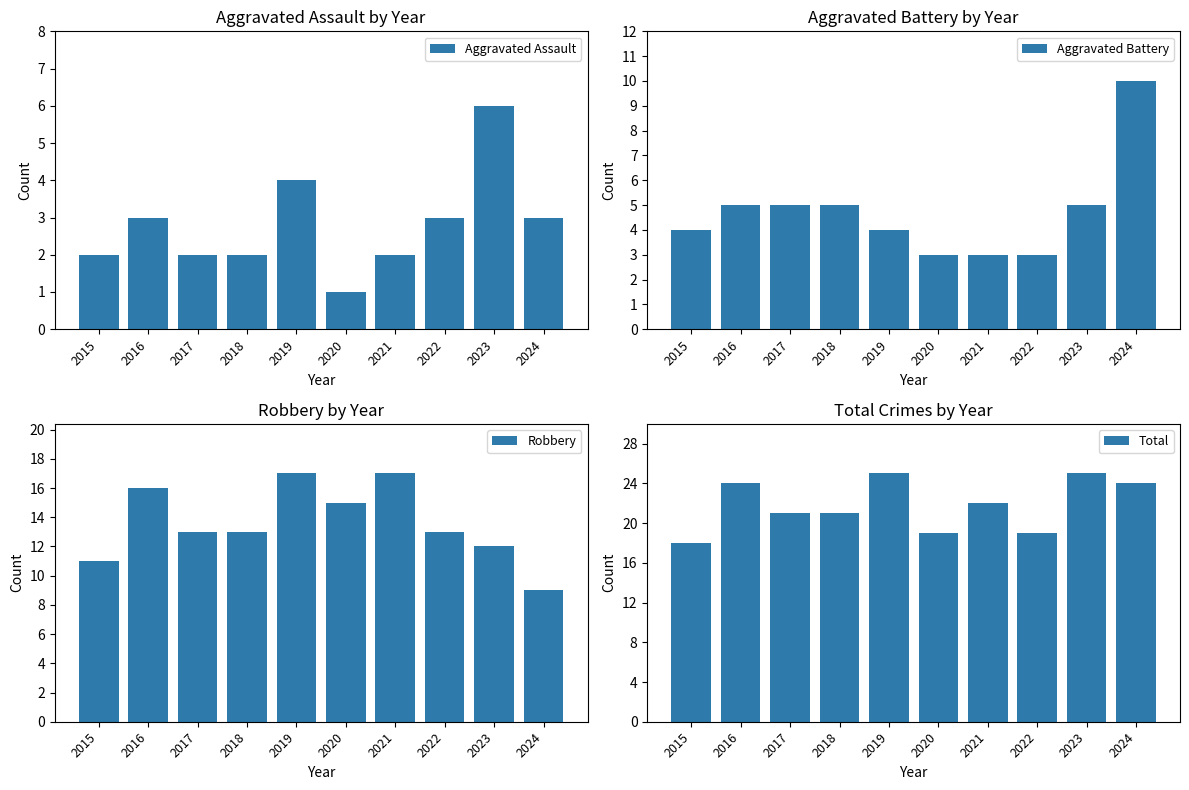

Reading right to left, extract all data points from this chart.

Aggravated Assault: 2024=3	2023=6	2022=3	2021=2	2020=1	2019=4	2018=2	2017=2	2016=3	2015=2
Aggravated Battery: 2024=10	2023=5	2022=3	2021=3	2020=3	2019=4	2018=5	2017=5	2016=5	2015=4
Robbery: 2024=9	2023=12	2022=13	2021=17	2020=15	2019=17	2018=13	2017=13	2016=16	2015=11
Total: 2024=24	2023=25	2022=19	2021=22	2020=19	2019=25	2018=21	2017=21	2016=24	2015=18